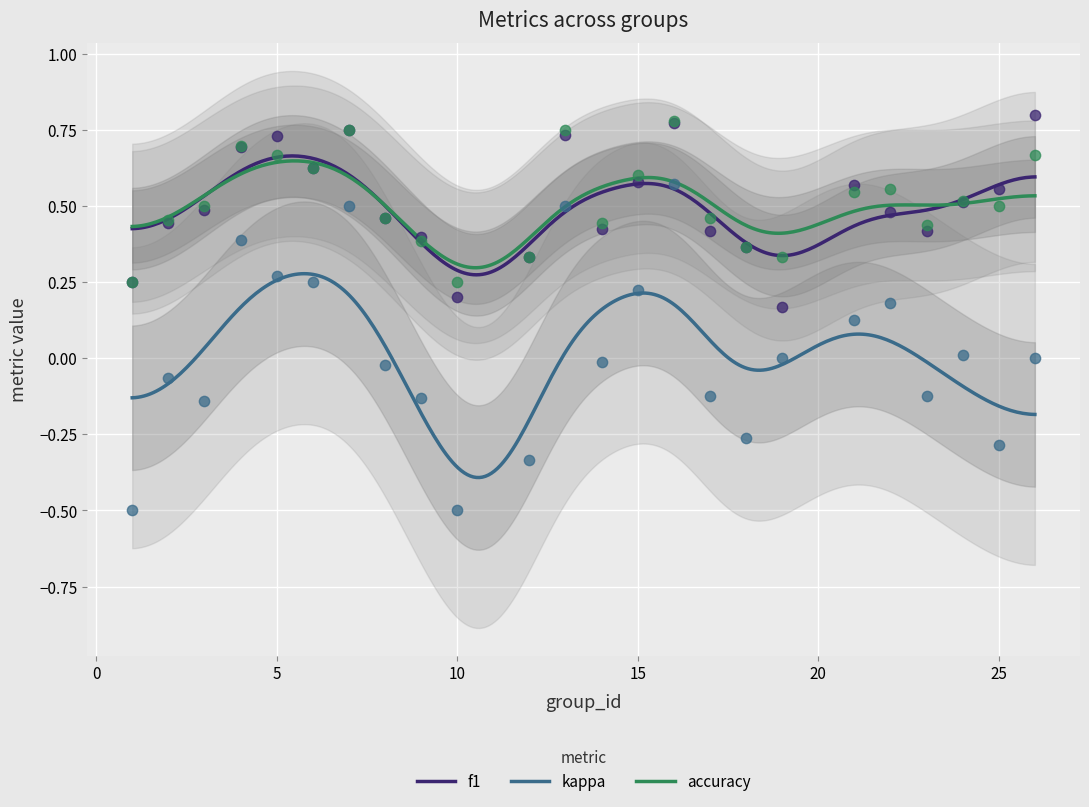

At which category is the sum across all series the highest?

16